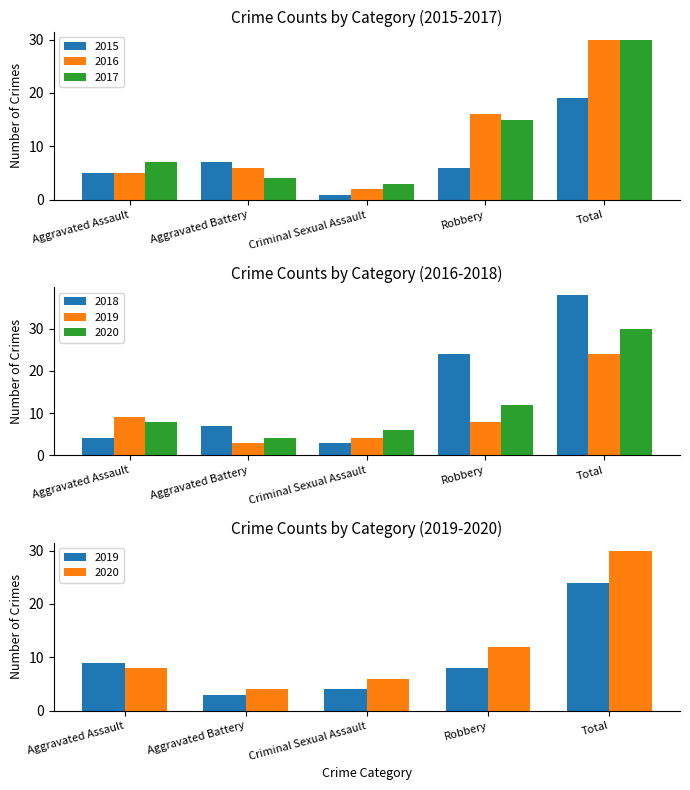

How many groups of bars are there?

5